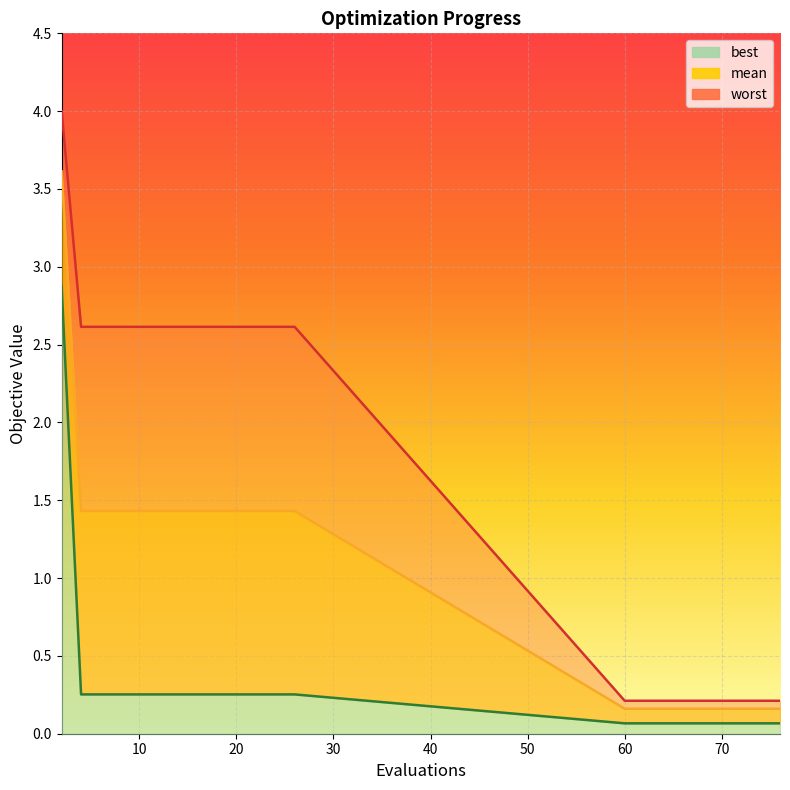

How many lines are shown in the chart?

3